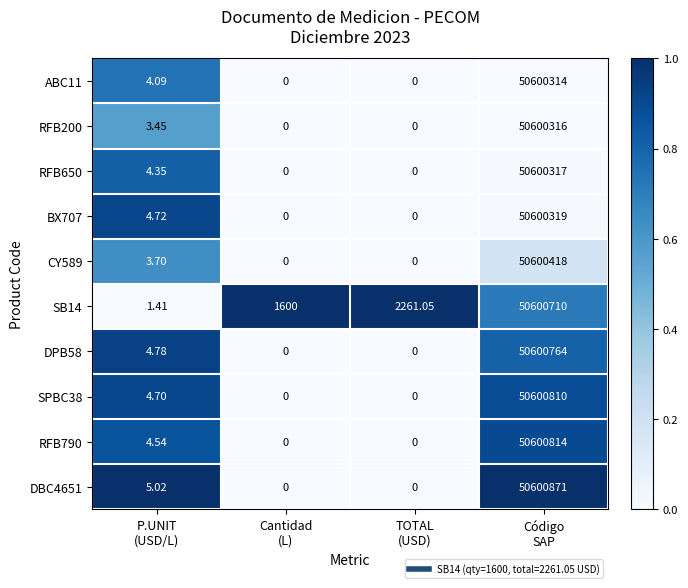

List the series in order of their peak value, highest first.

DBC4651, RFB790, SPBC38, DPB58, SB14, CY589, BX707, RFB650, RFB200, ABC11